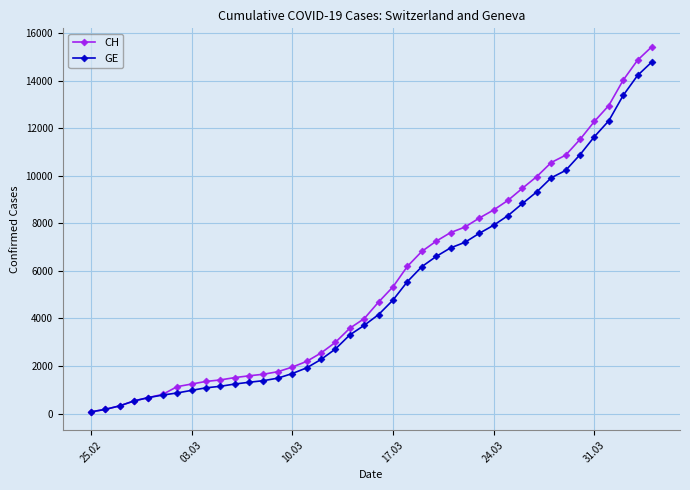

At how many categories does at least one series exceed 12014?

5